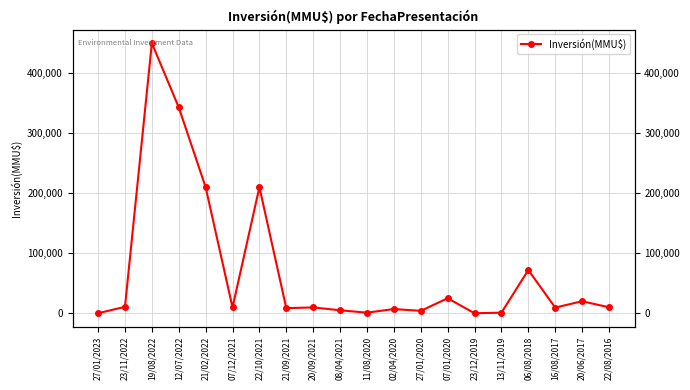

How many interior local peaks (higher than both neighbors) does the data have?

7